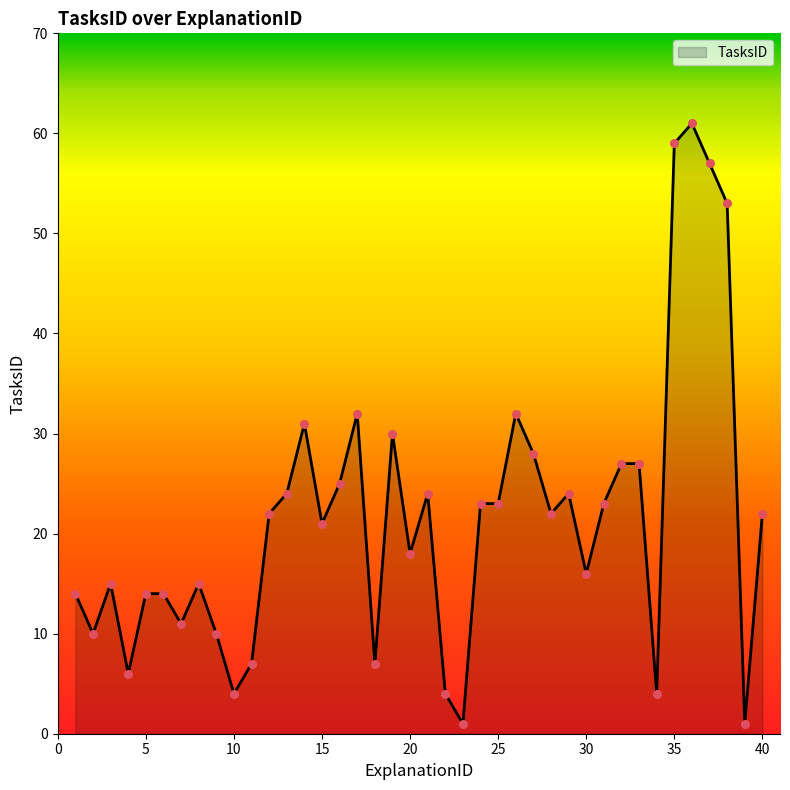

What is the maximum value shown in the chart?

61